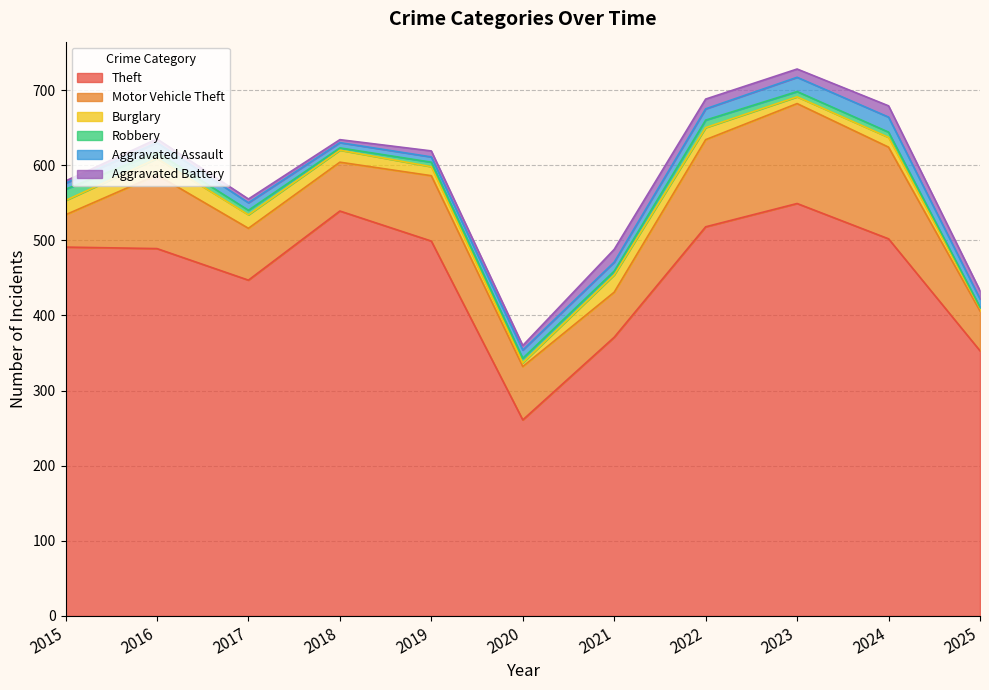

Is it true that Burglary equals 30 at 2017?

False